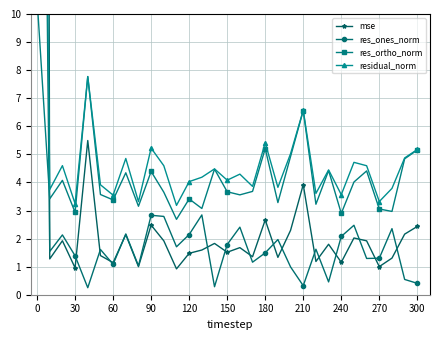

The res_ortho_norm series shows 6.6 at 210. True or false?

True